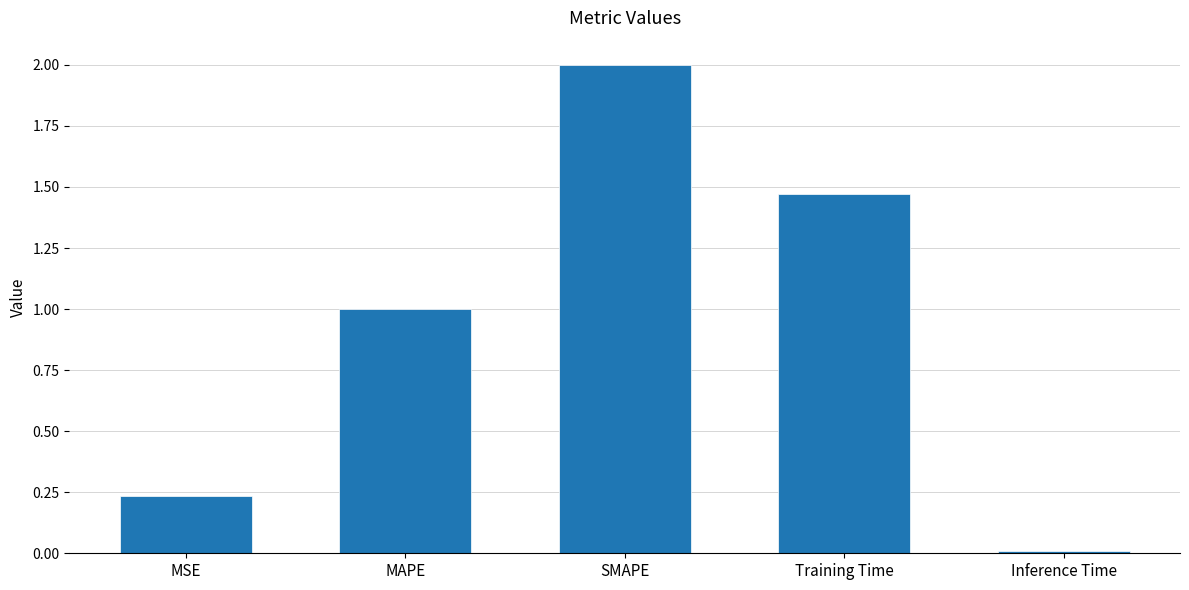

What is the change in value from Training Time to Inference Time?

-1.5